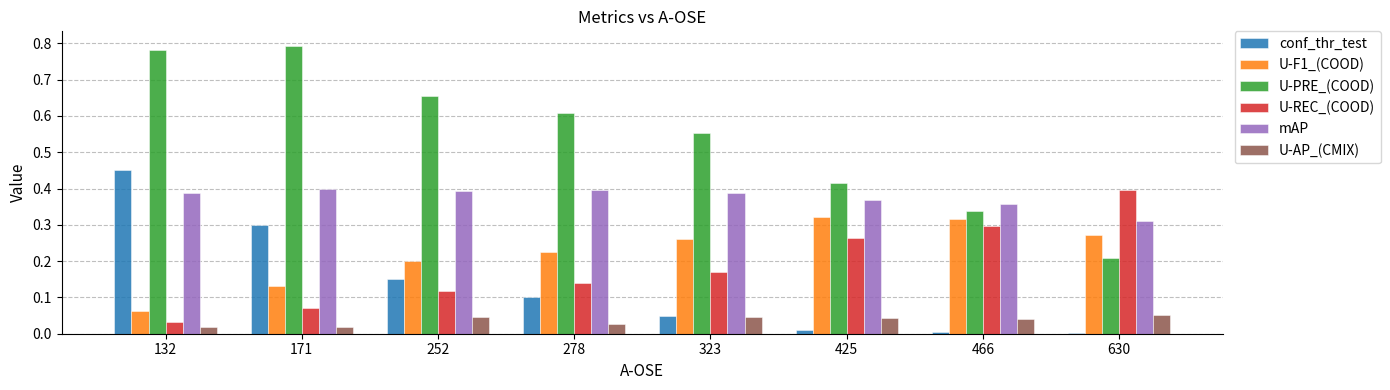

What is the sum of all conf_thr_test values?

1.1